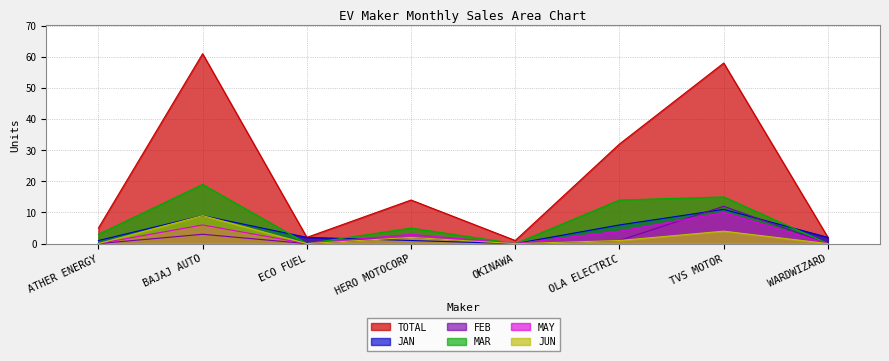

What is the sum of all JAN values?

32